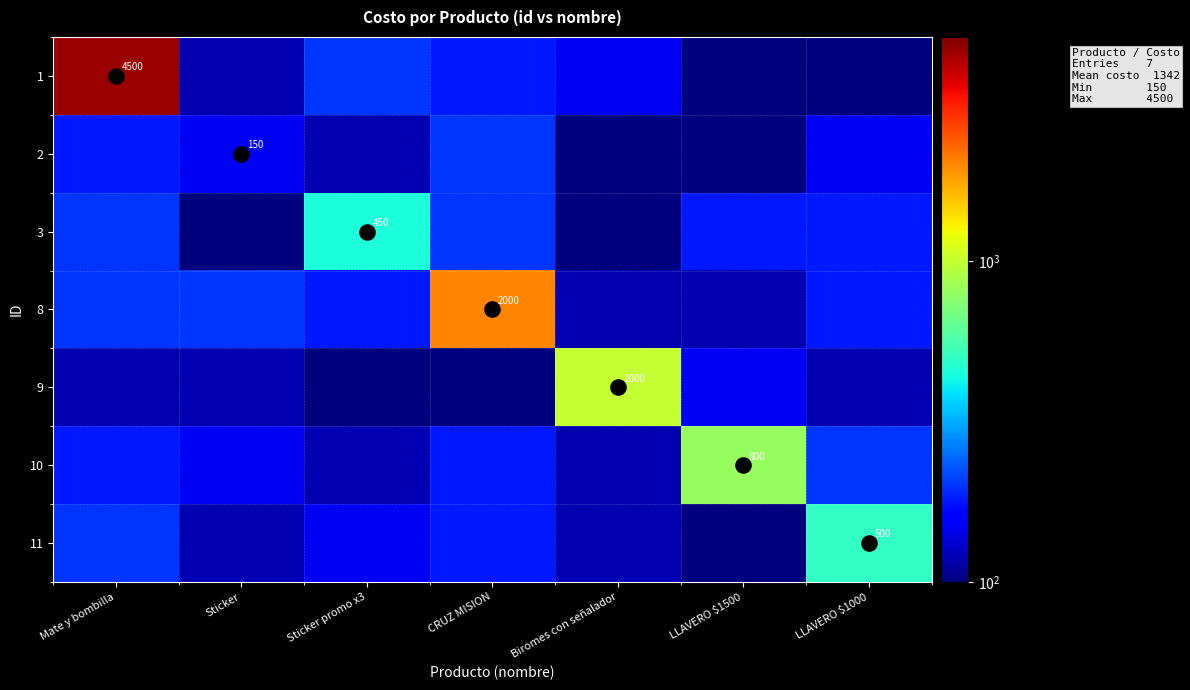

What is the sum of all row_3 values?

3000